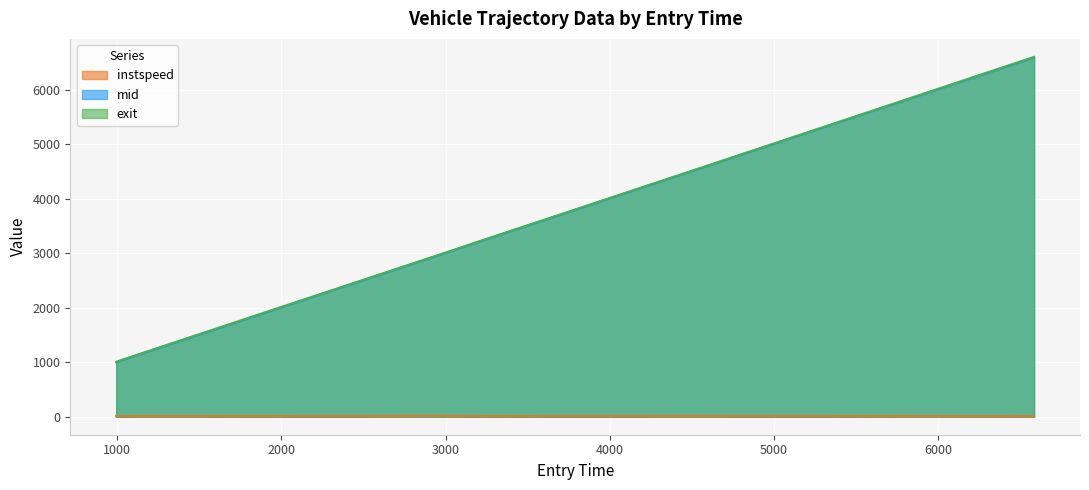

Reading left to right, extract all data points from this chart.

instspeed: 993.7368146478672=11.8	1533.8088726659657=11.2	1562.620430588954=12.5	1915.4188293970233=12.0	2997.9556710062316=15.7	3244.0756705937424=12.0	4503.513997491773=14.6	6584.415281389893=9.8
mid: 993.7368146478672=1001.2	1533.8088726659657=1541.5	1562.620430588954=1569.3	1915.4188293970233=1922.4	2997.9556710062316=3003.3	3244.0756705937424=3251.0	4503.513997491773=4510.1	6584.415281389893=6593.3
exit: 993.7368146478672=1008.4	1533.8088726659657=1549.0	1562.620430588954=1576.5	1915.4188293970233=1929.9	2997.9556710062316=3009.6	3244.0756705937424=3258.1	4503.513997491773=4516.0	6584.415281389893=6602.1